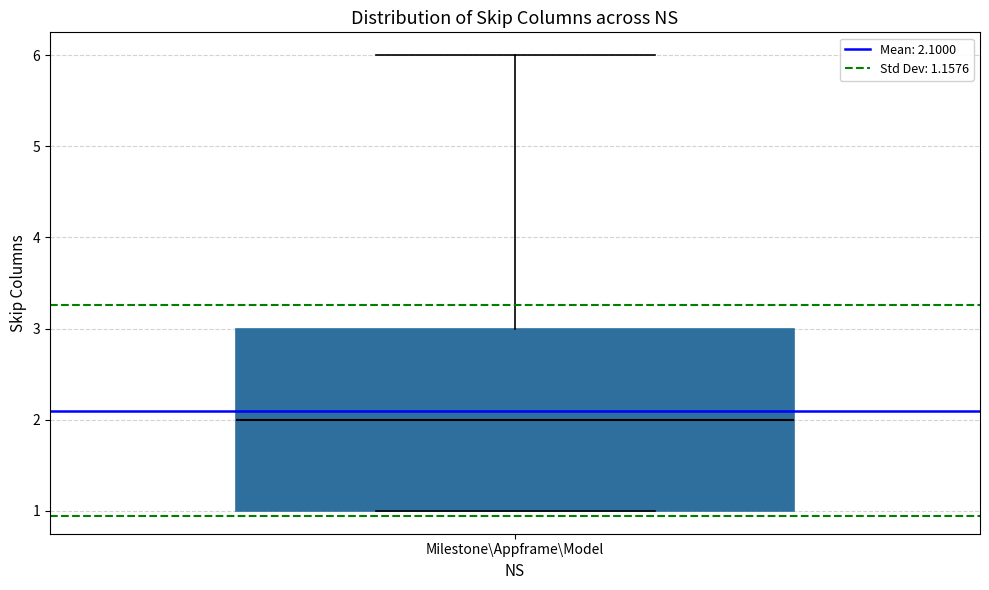

Where does the median line of the box for Milestone\Appframe\Model sit on the y-axis? The values are not printed on the chart, so give them approximately, as read against the axis.

2